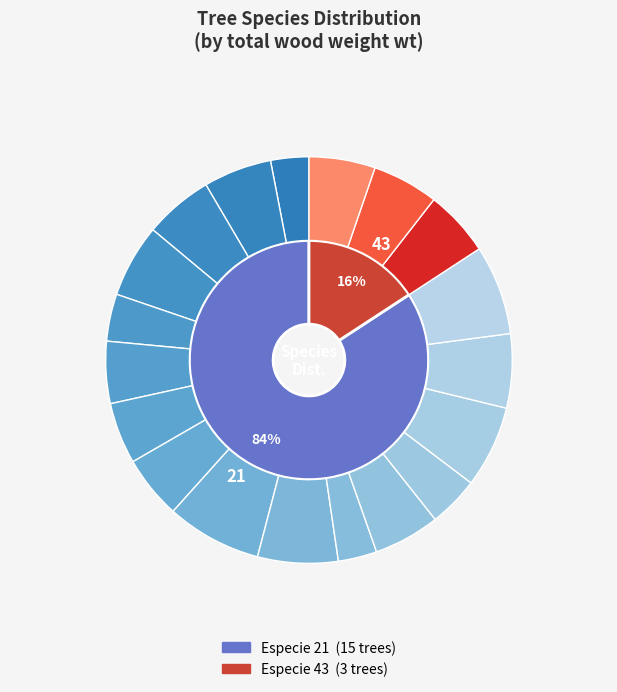

To the nearest percent, what portion does 43 represent?

17%